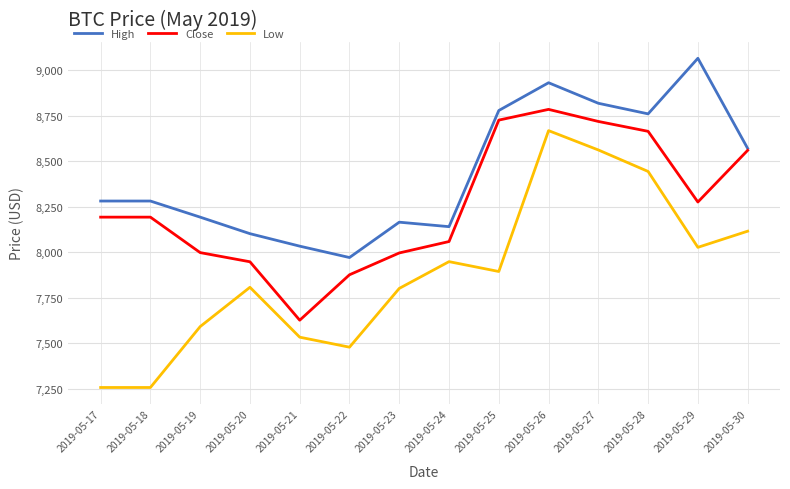

What is the difference between the maximum and second lowest values in the High series?

1032.1